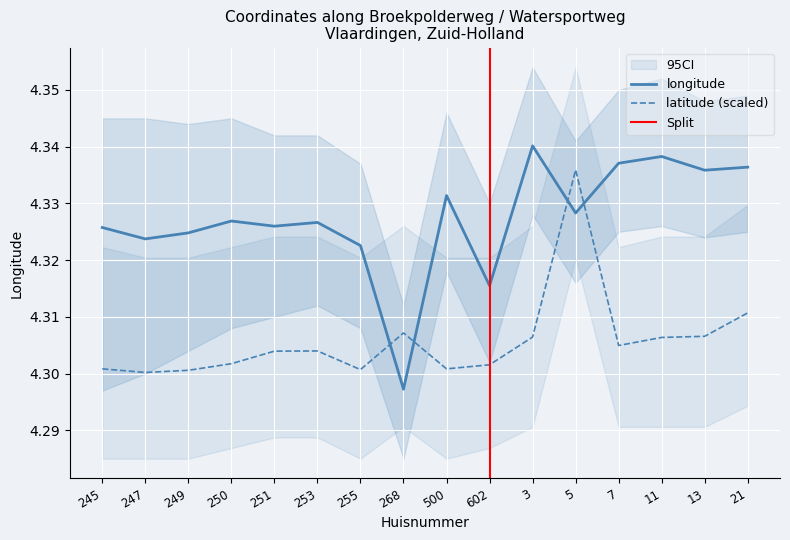

Between which two adjacent categories do longitude and latitude first intersect?

255 and 268